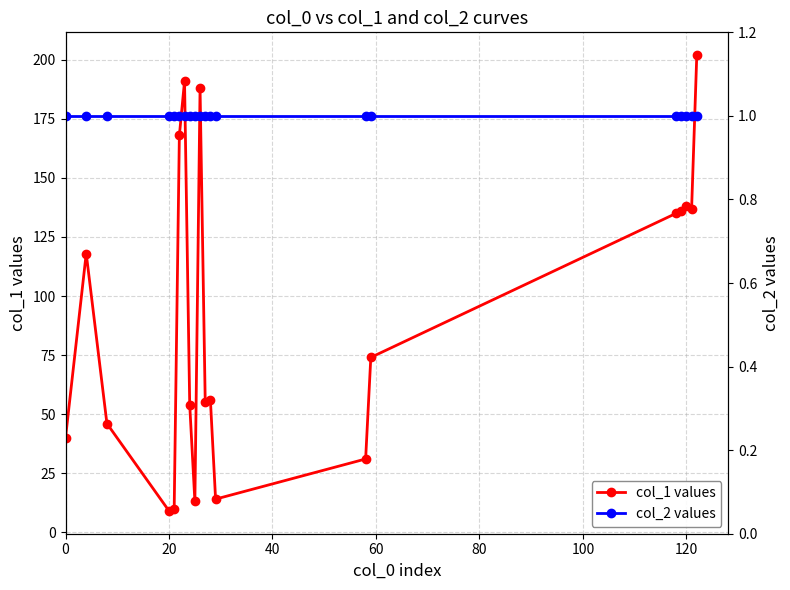

What is the minimum value shown in the chart?

1